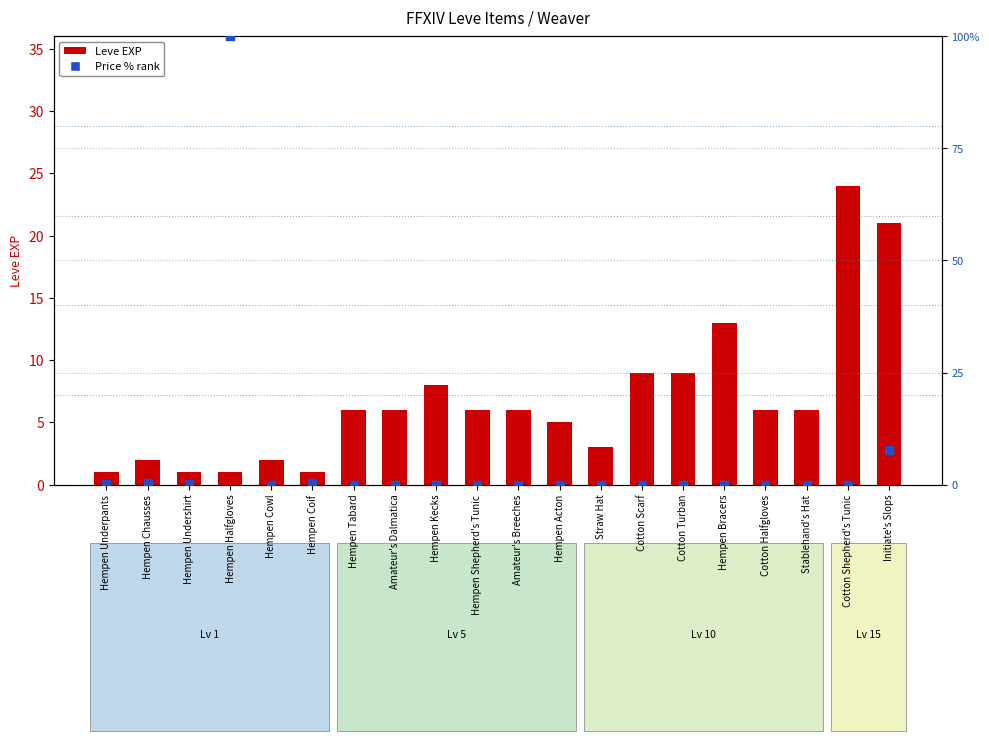

What is the total value across all series at Amateur's Breeches?

6.0